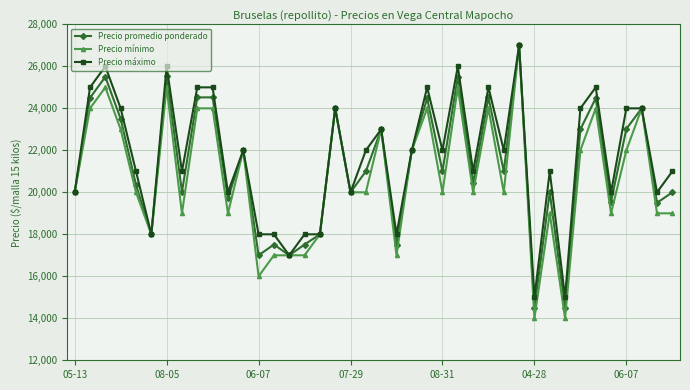

Which series has the widest spread of values?

Precio mínimo